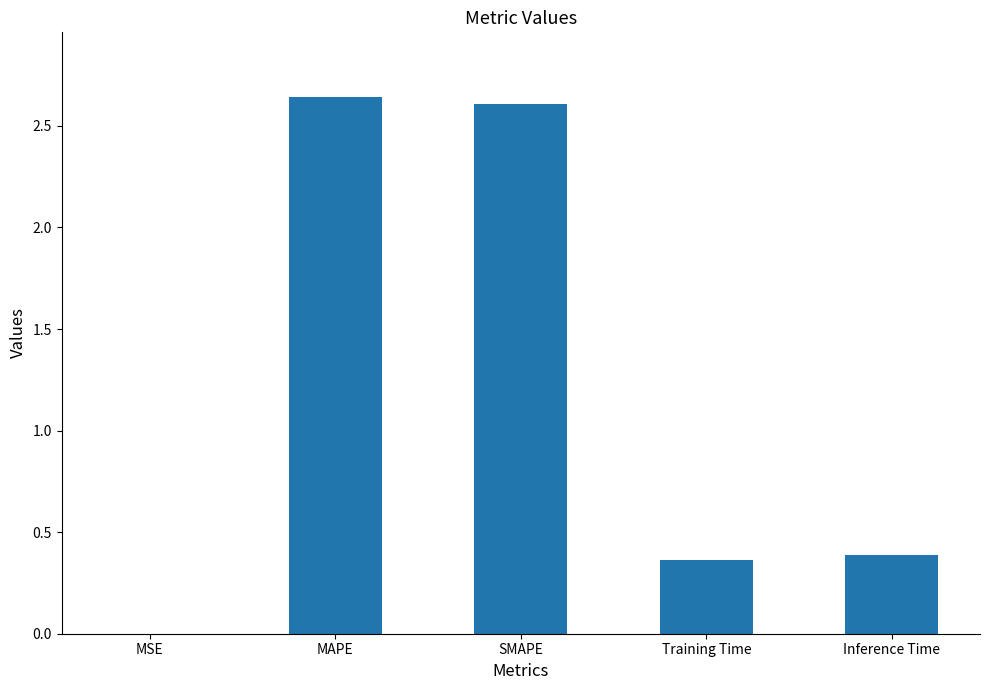

Is it true that the value at Training Time is 0.4?

True